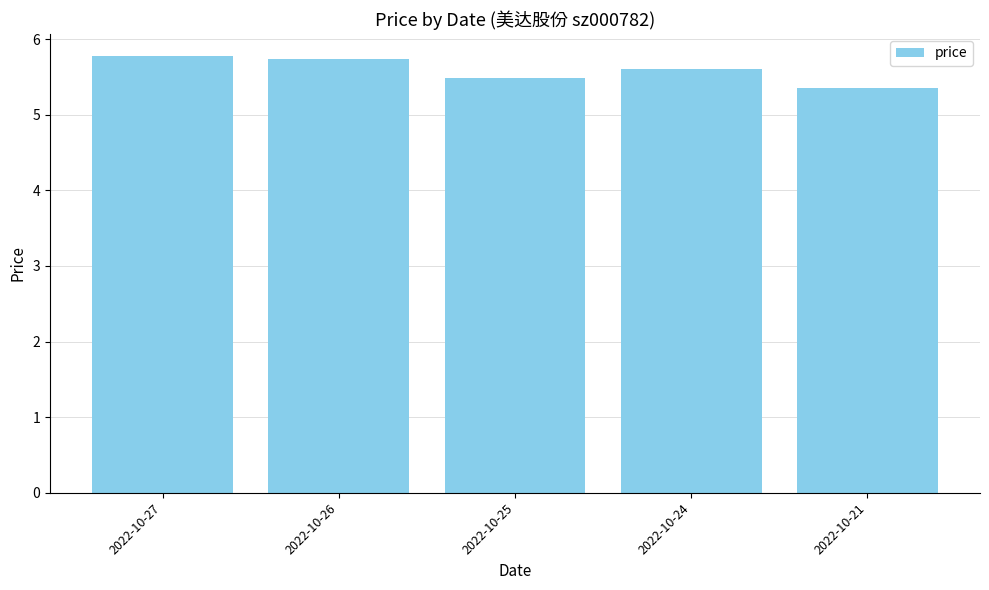

What is the change in value from 2022-10-25 to 2022-10-24?

+0.1